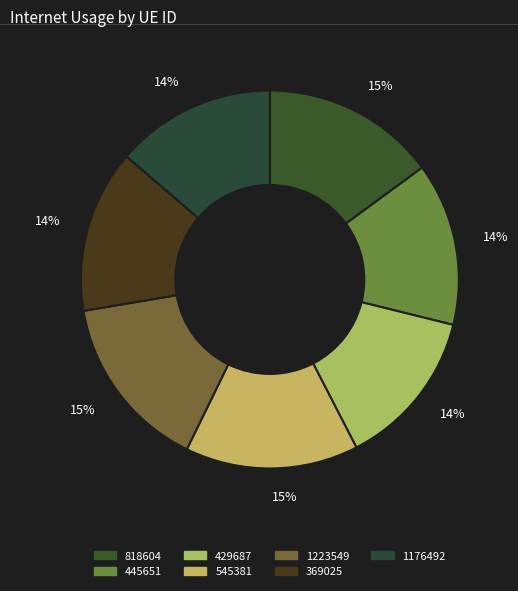

How many segments does this pie chart have?

7